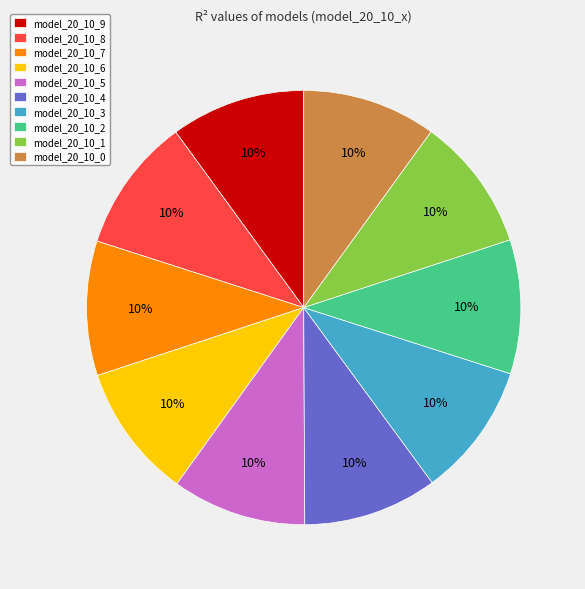

Is there a majority slice in this chart?

No